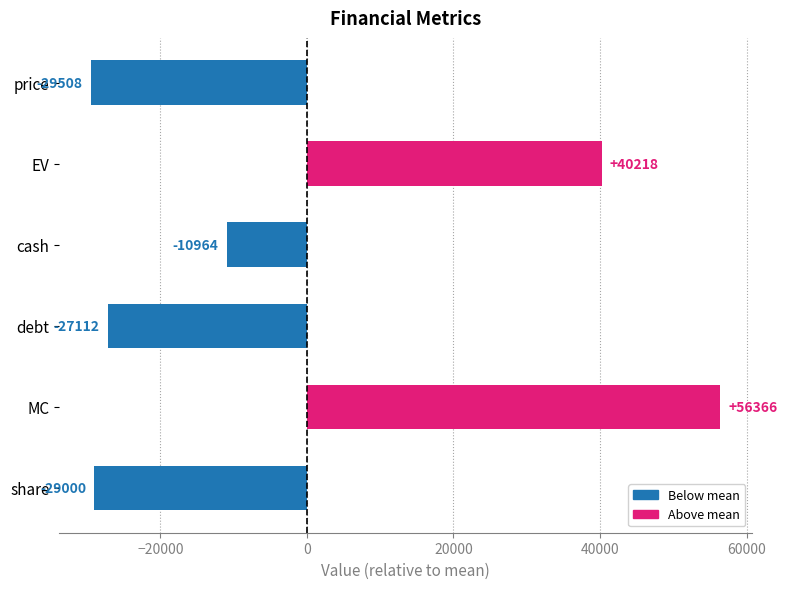

Which has a higher value, debt or cash?

cash